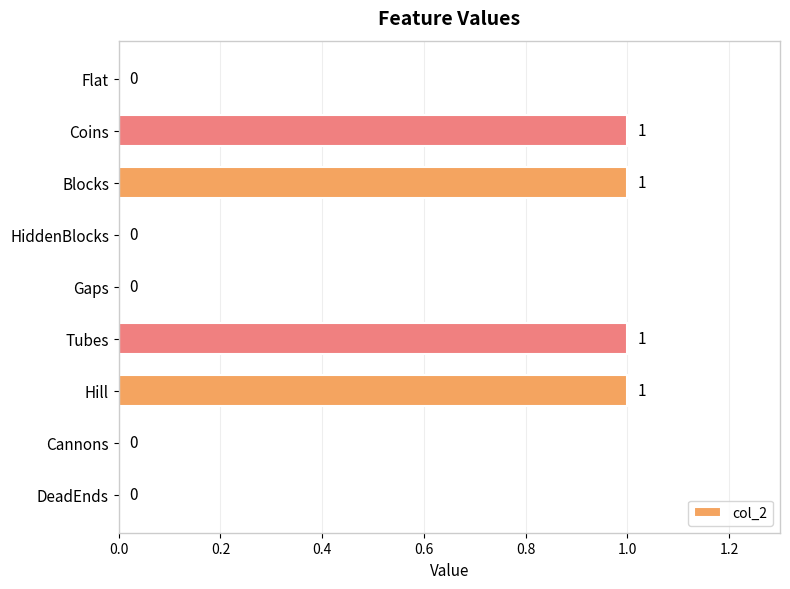

True or false: the data shows 1 at Hill.

True